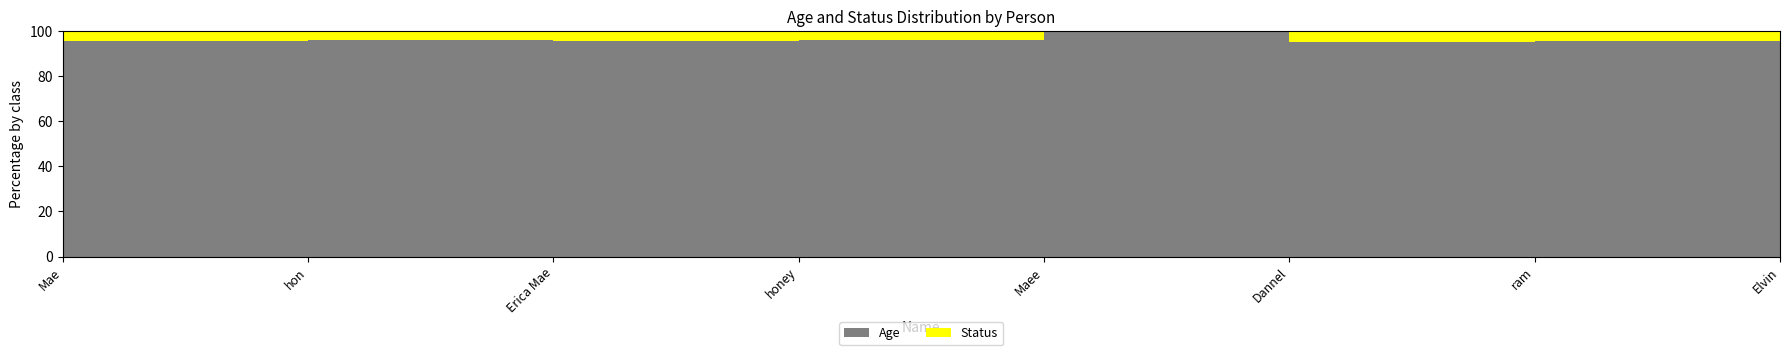

Reading right to left, what are all the values shown in this chart?

Age: 17	21	20	21	25	21	25	21
Status: 1	1	1	0	1	1	1	1